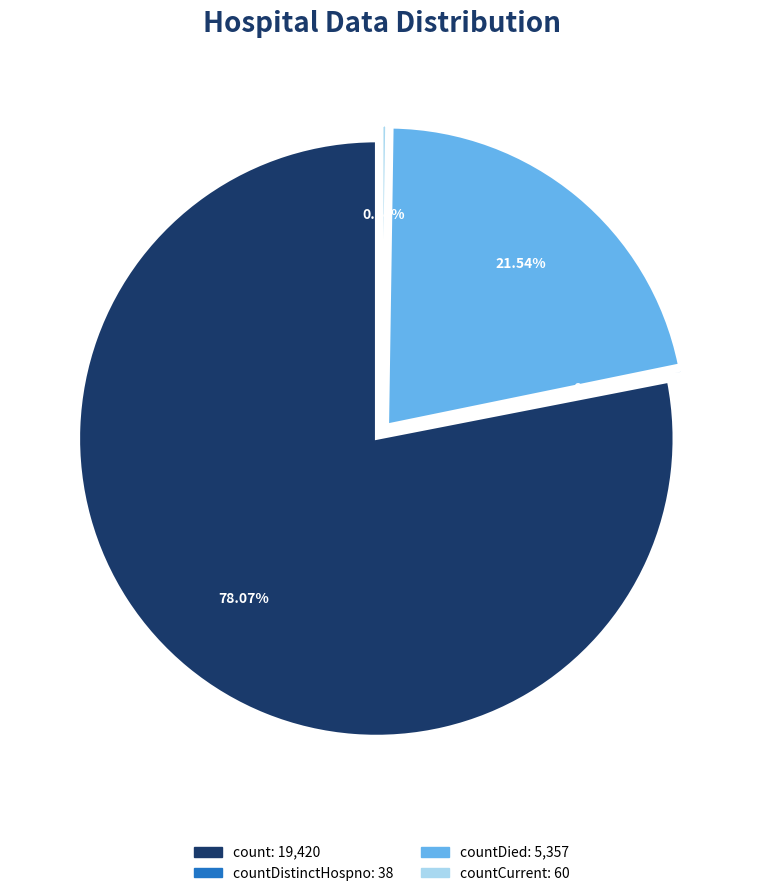

Which slice represents more than half of the pie?

count